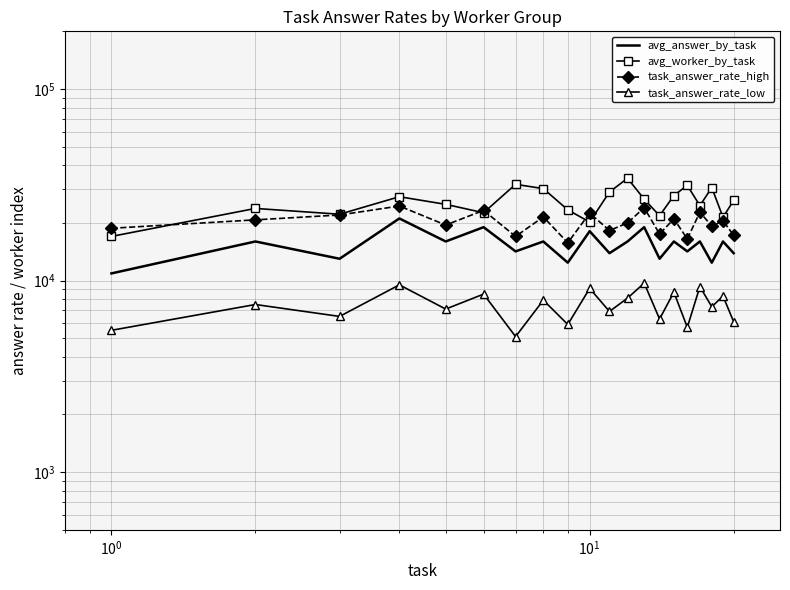

The value of avg_worker_by_task at 16 is 39199.8. True or false?

False